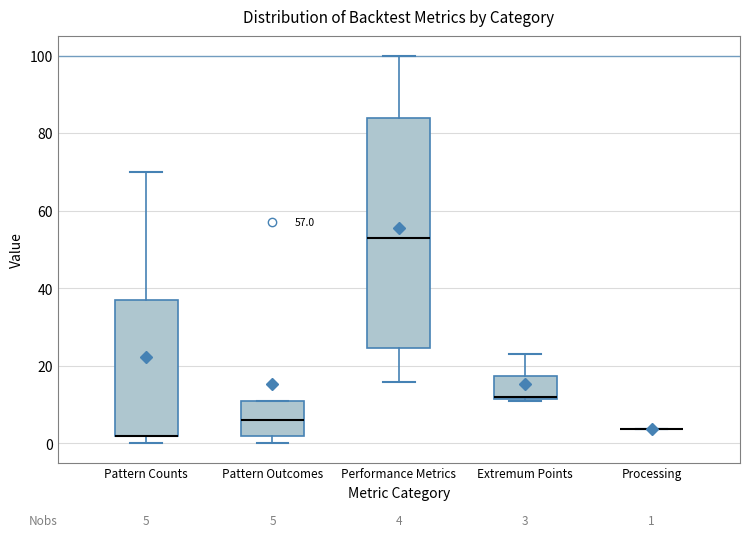

Which box is the tallest, from its lower edge to its upper edge?

Performance Metrics